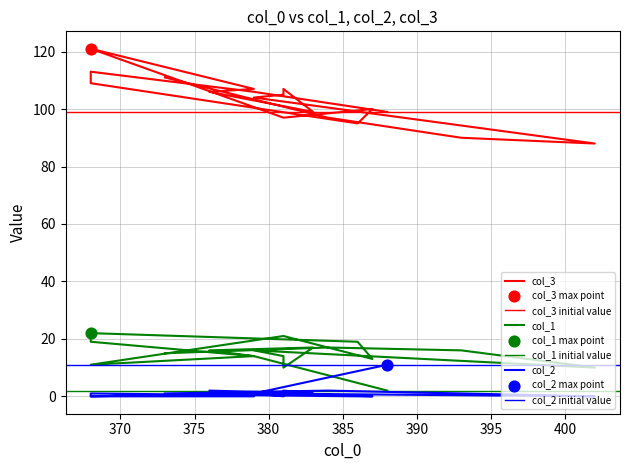

Is the value of col_2 at 393 greater than the value of col_3 at 384?

No